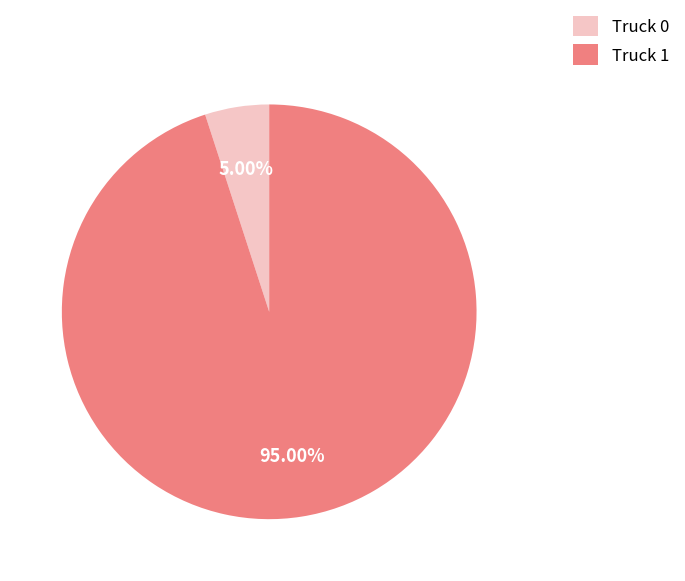

Is there a majority slice in this chart?

Yes